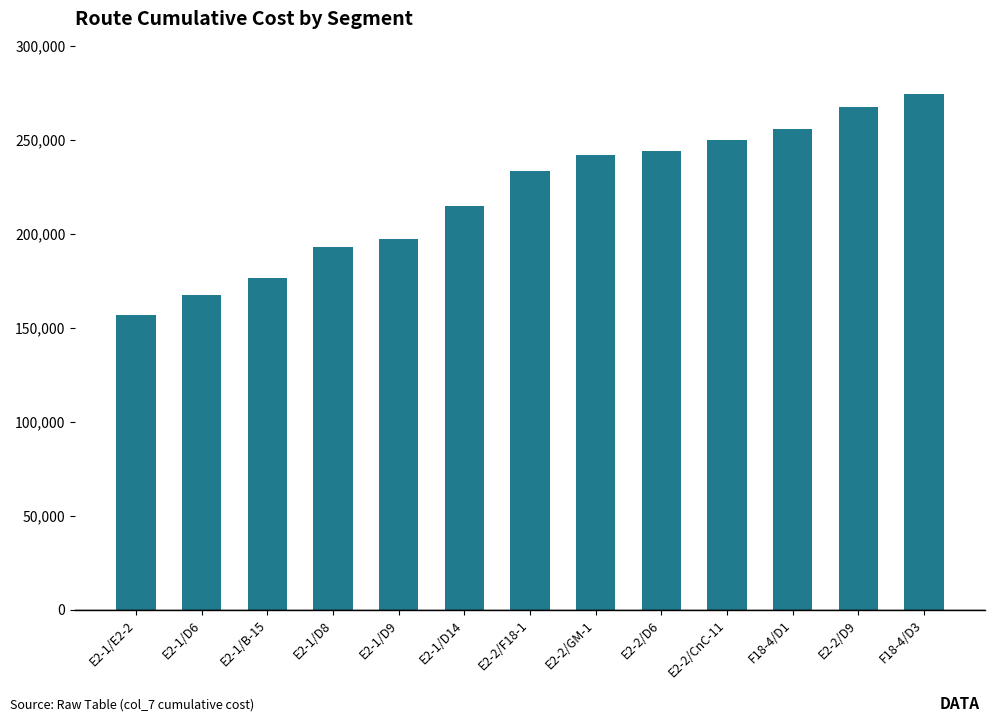

How many data points are less than 233240?

6